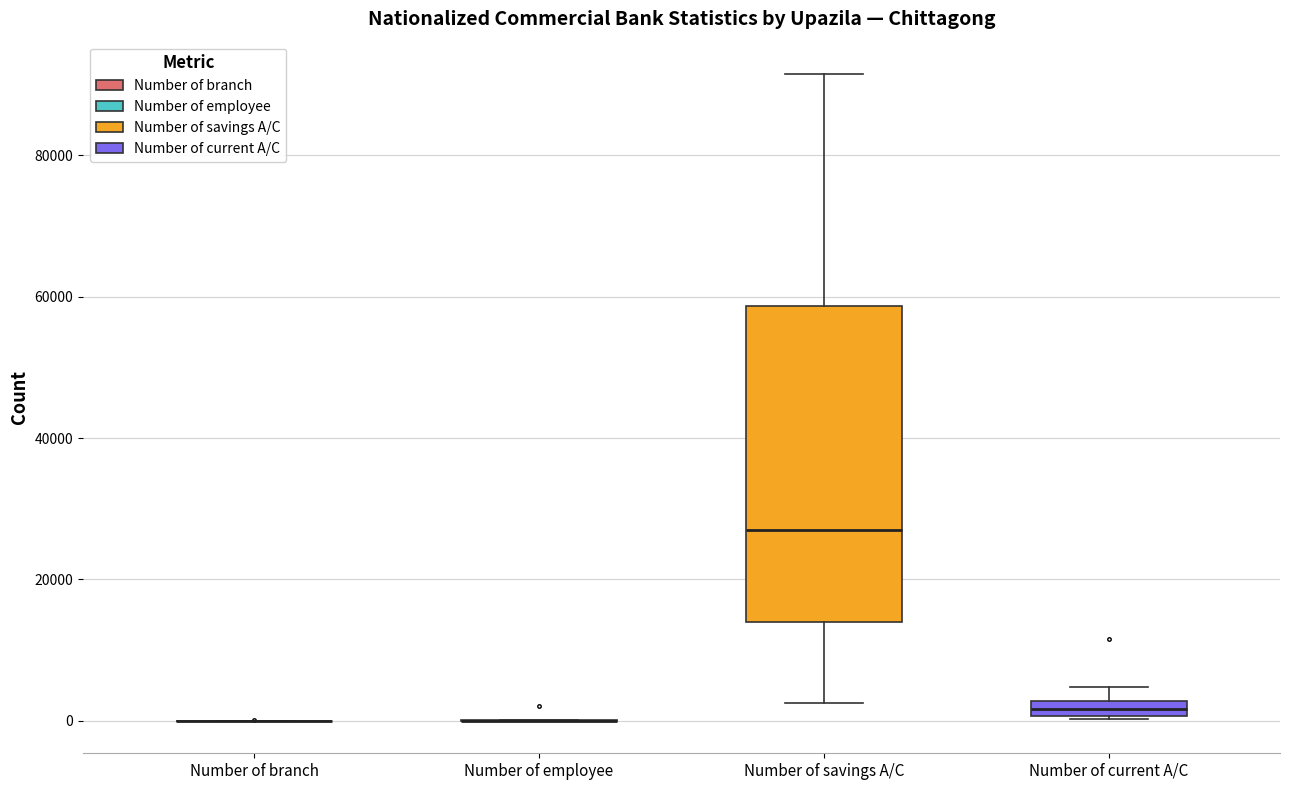

Where is the upper edge of the box for Number of current A/C on the y-axis? The values are not printed on the chart, so give them approximately, as read against the axis.

2000